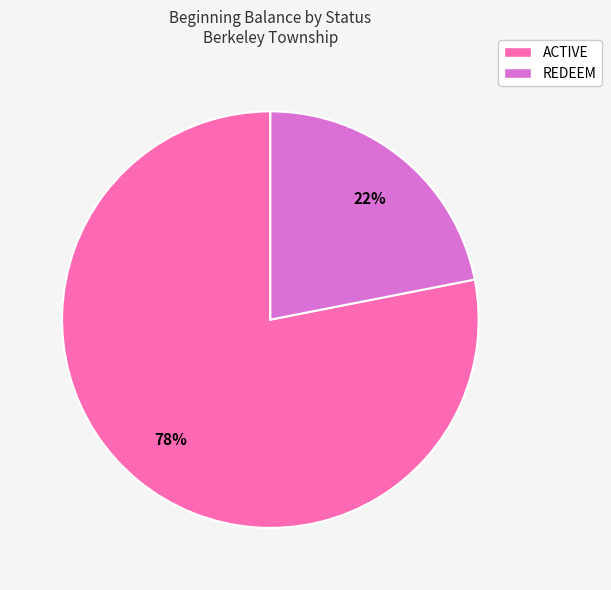

To the nearest percent, what is the difference between the largest and smallest slice percentages?

56%